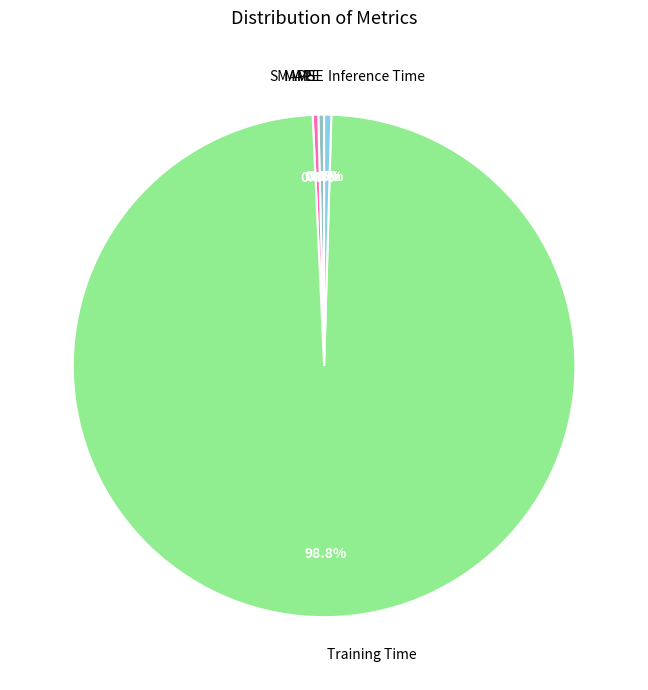

How many segments does this pie chart have?

5